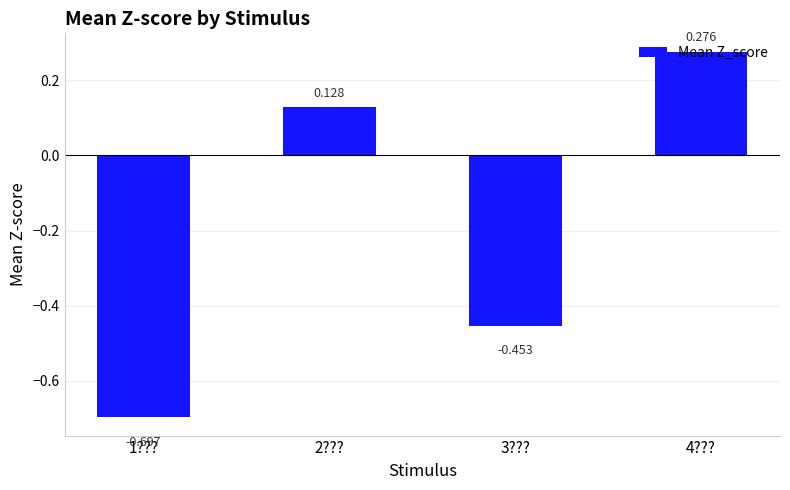

List the labels in order of value, largest first.

4???, 2???, 3???, 1???